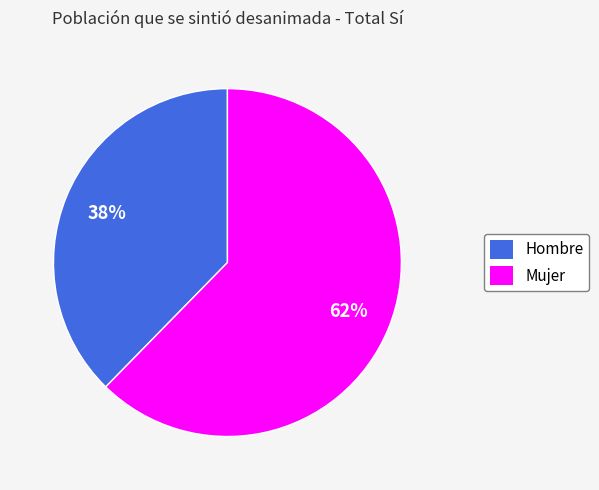

To the nearest percent, what is the average slice percentage?

50%